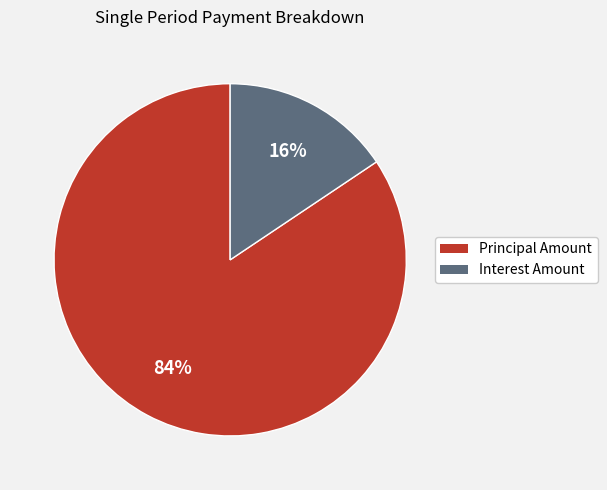

To the nearest percent, what is the combined percentage of Interest Amount and Principal Amount?

100%